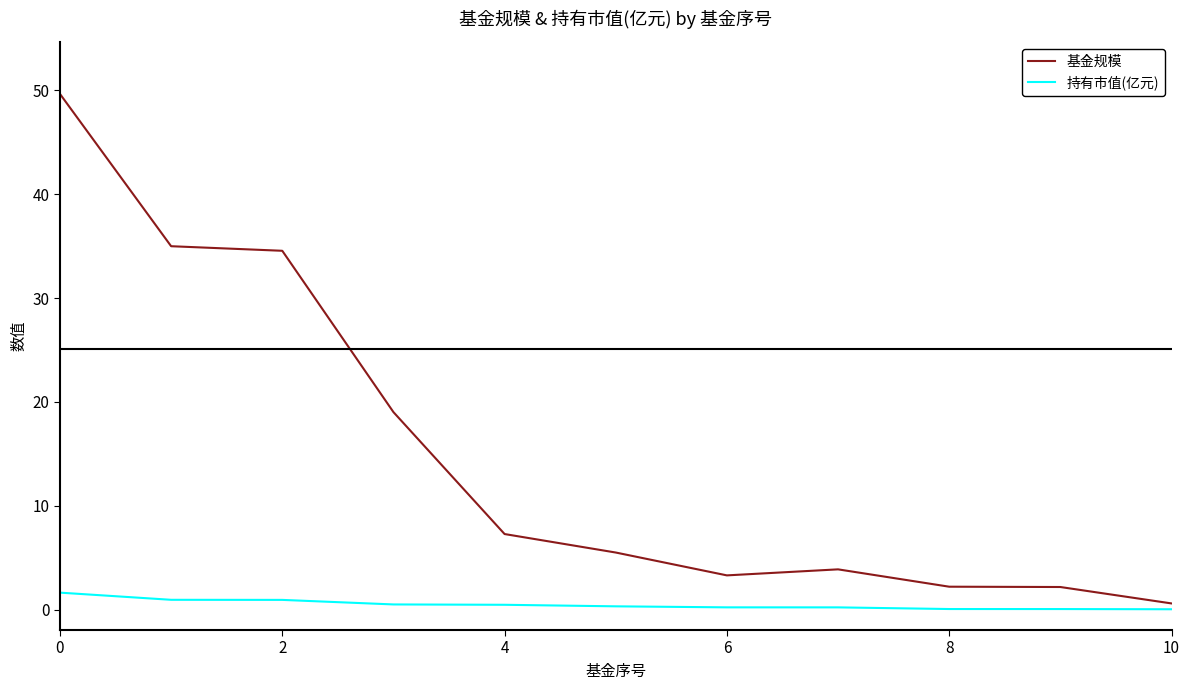

What is the highest value of the 持有市值(亿元) series?

1.6